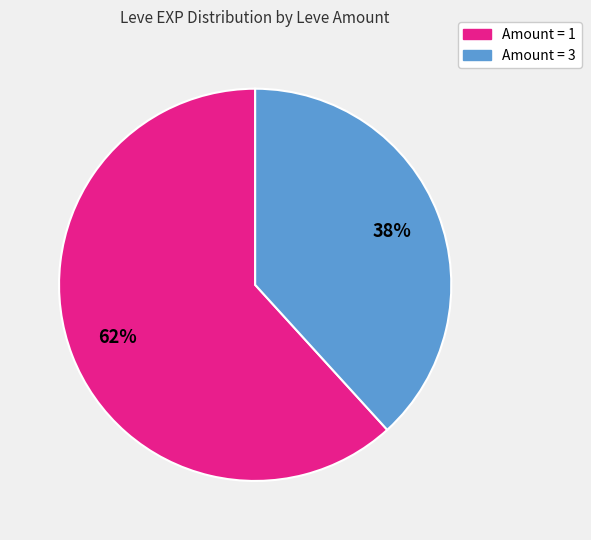

To the nearest percent, what is the average slice percentage?

50%